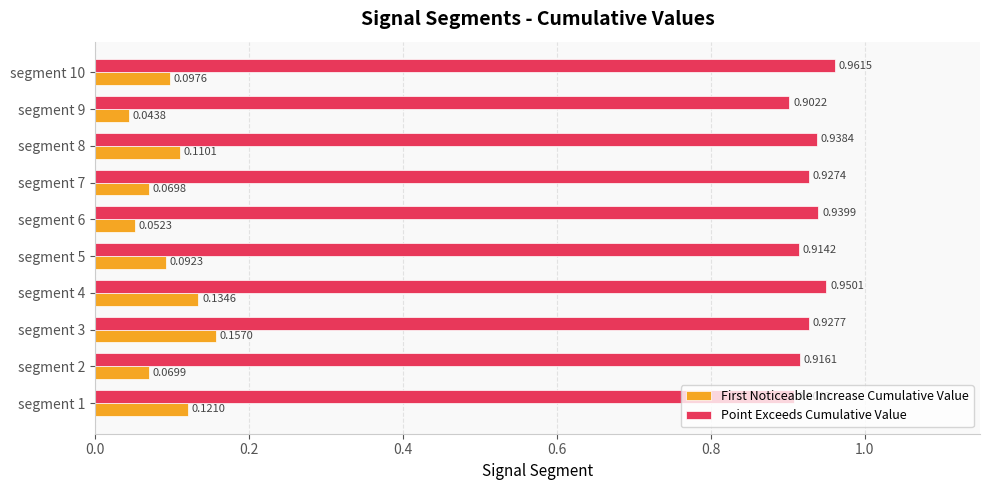

What is the sum of all Point Exceeds Cumulative Value values?

9.3